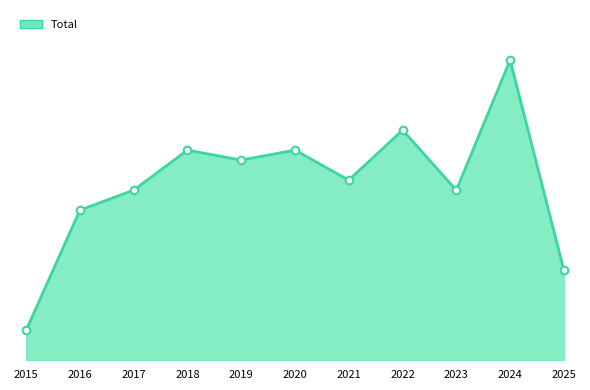

Does the chart have visible grid lines?

No